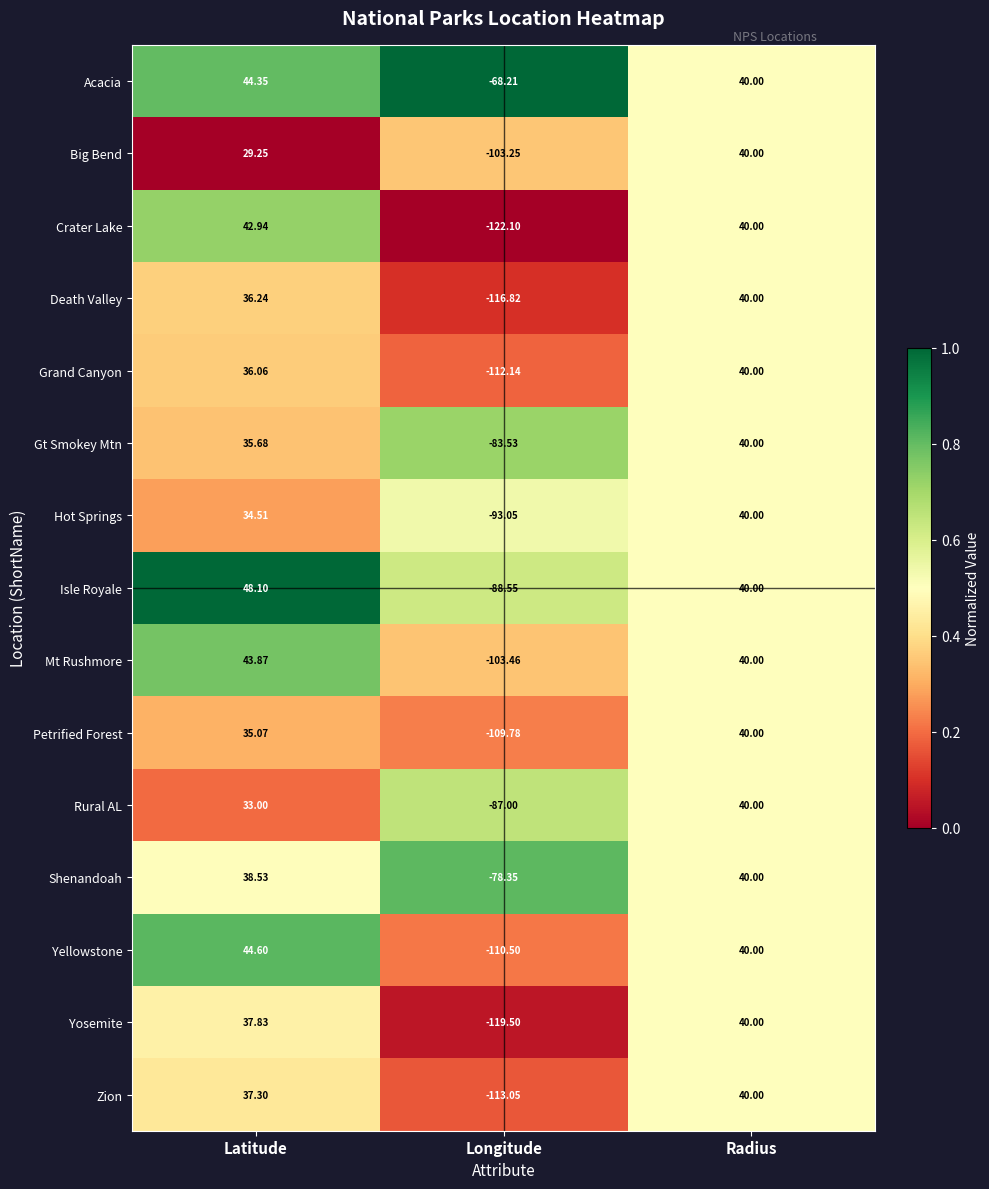

At which category is the sum across all series the highest?

Radius